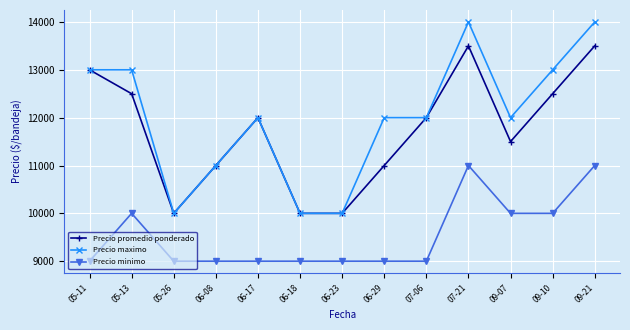

What is the value of the Precio minimo point at the 7th from the left?

9000